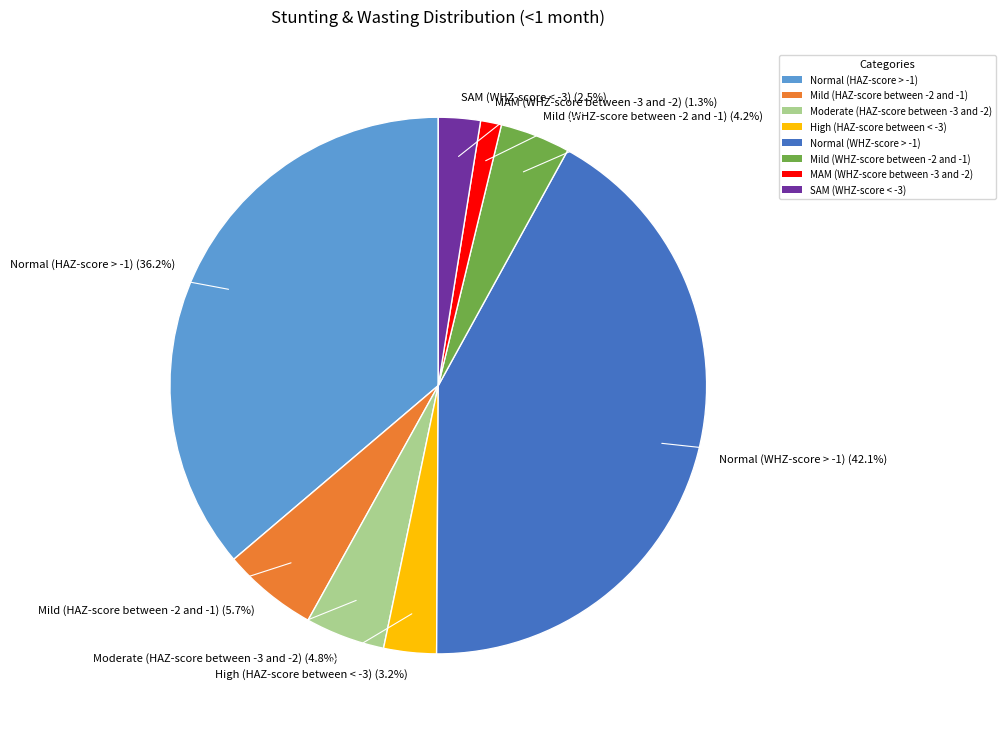

Rank the categories by value from highest to lowest.

Normal (WHZ-score > -1), Normal (HAZ-score > -1), Mild (HAZ-score between -2 and -1), Moderate (HAZ-score between -3 and -2), Mild (WHZ-score between -2 and -1), High (HAZ-score between < -3), SAM (WHZ-score < -3), MAM (WHZ-score between -3 and -2)